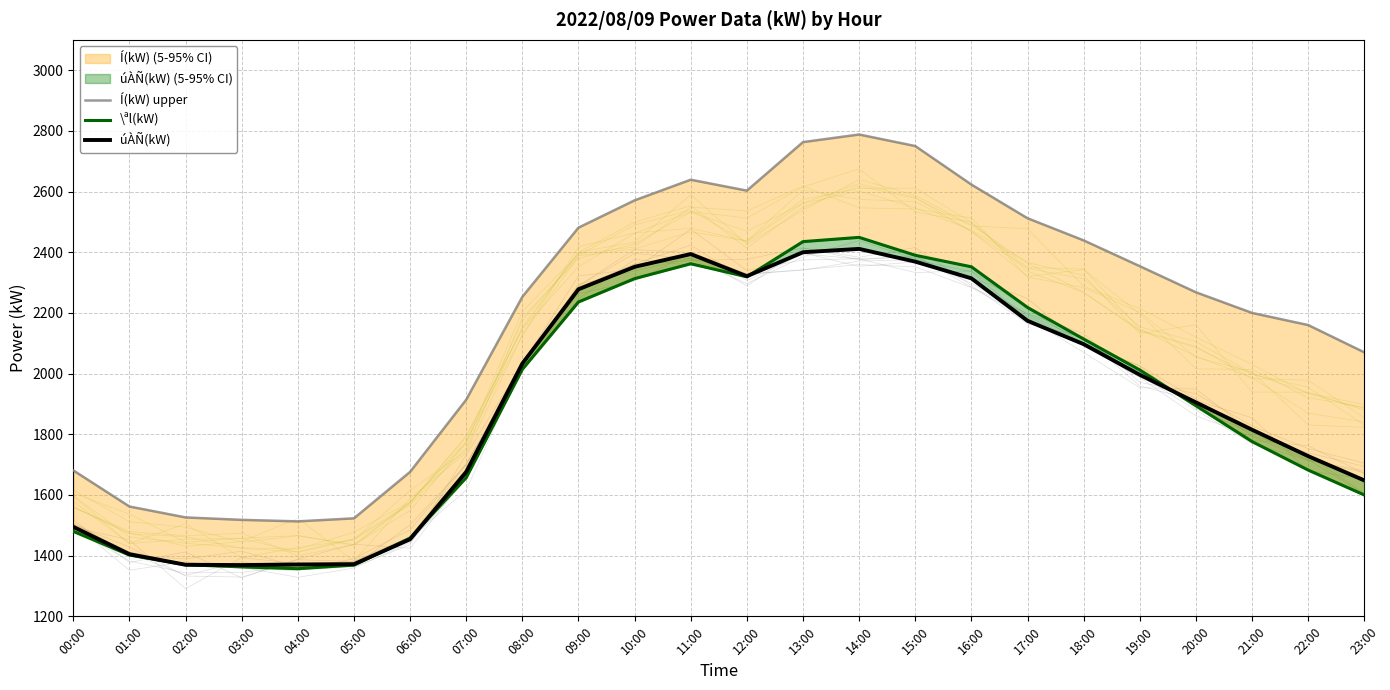

At 15:00, list the series in order from largest to smallest.

Í(kW) upper, \ªl(kW), úÀÑ(kW)